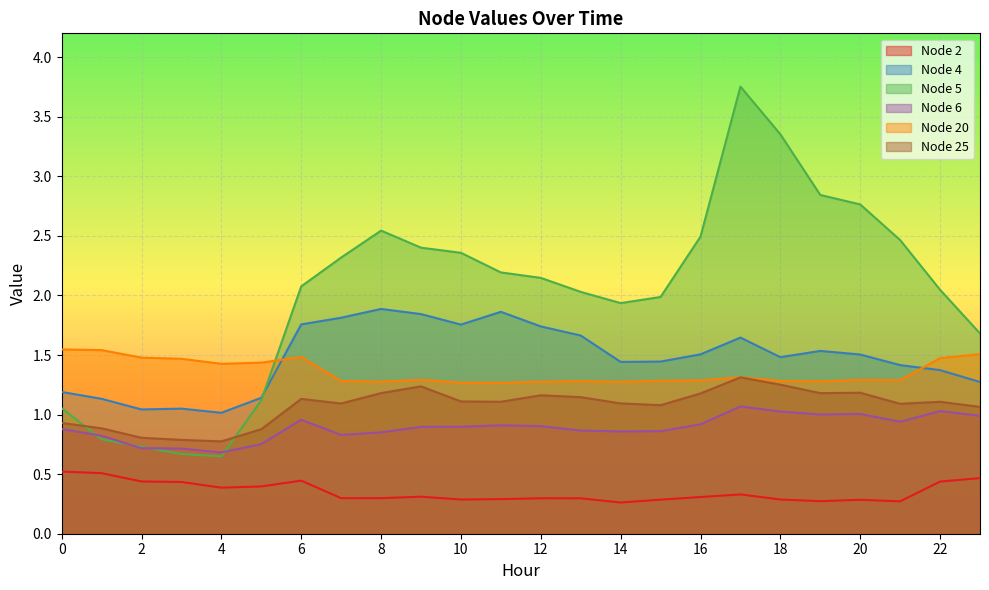

Where is the first local minimum for Node 20?

4